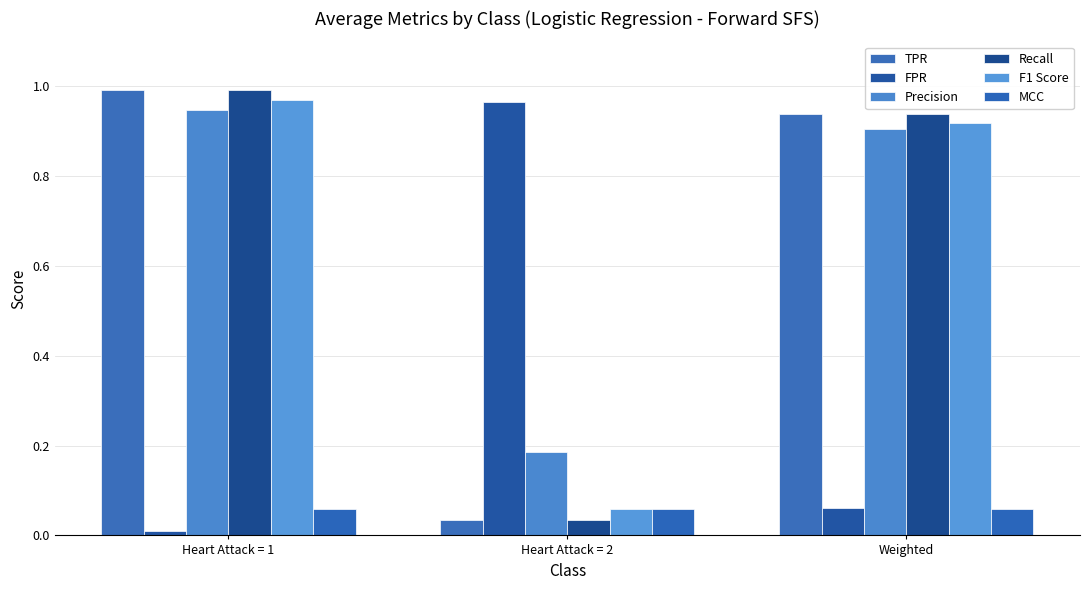

Which series has the largest total across all categories?

Precision